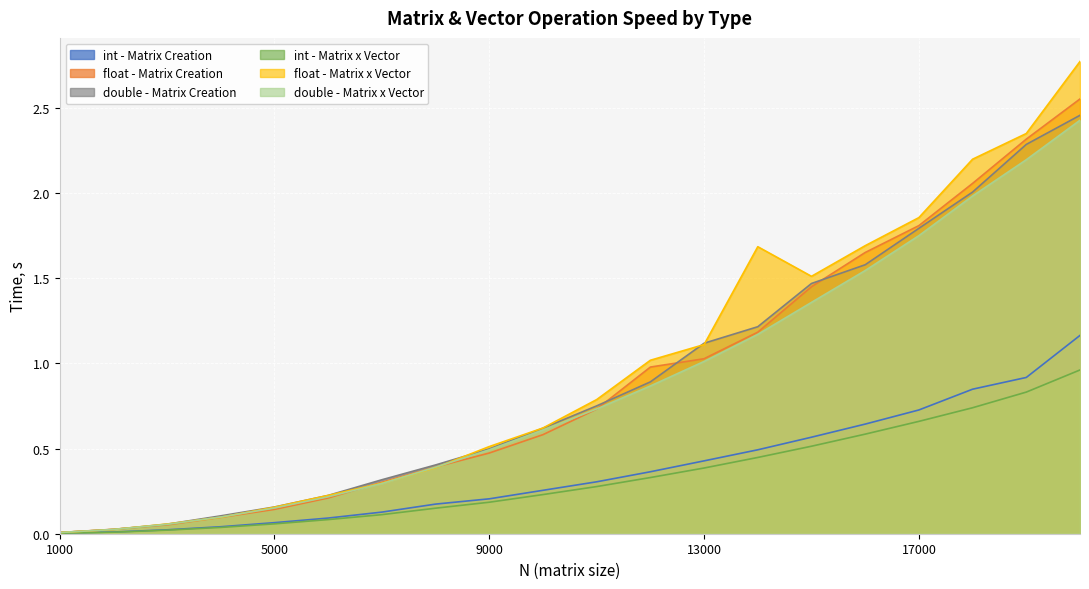

At which label is double - Matrix x Vector closest to 1?

13000